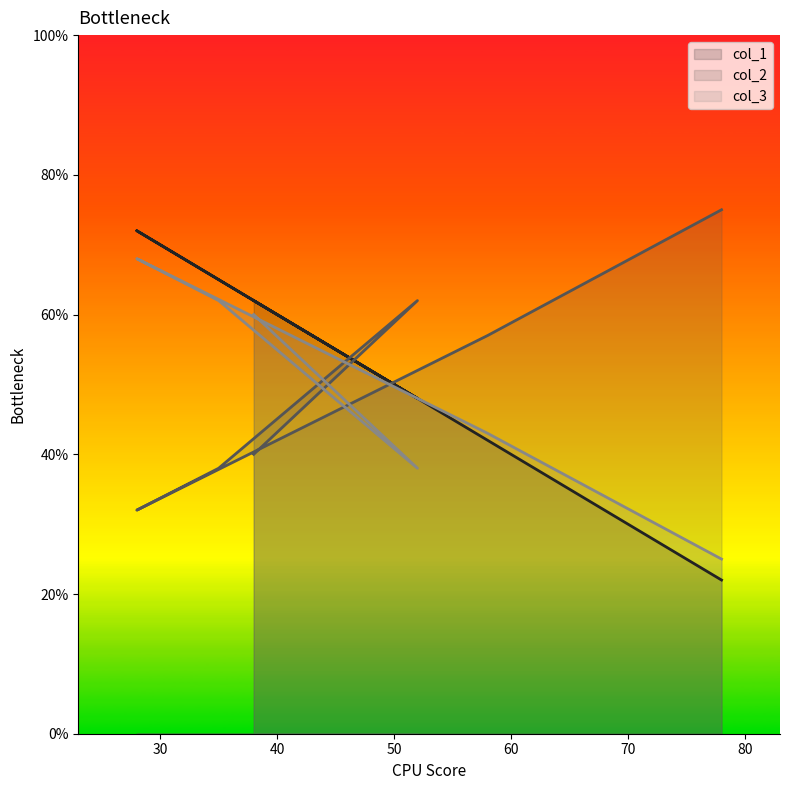

Is the value of col_1 at 60 greater than the value of col_2 at 50?

Yes